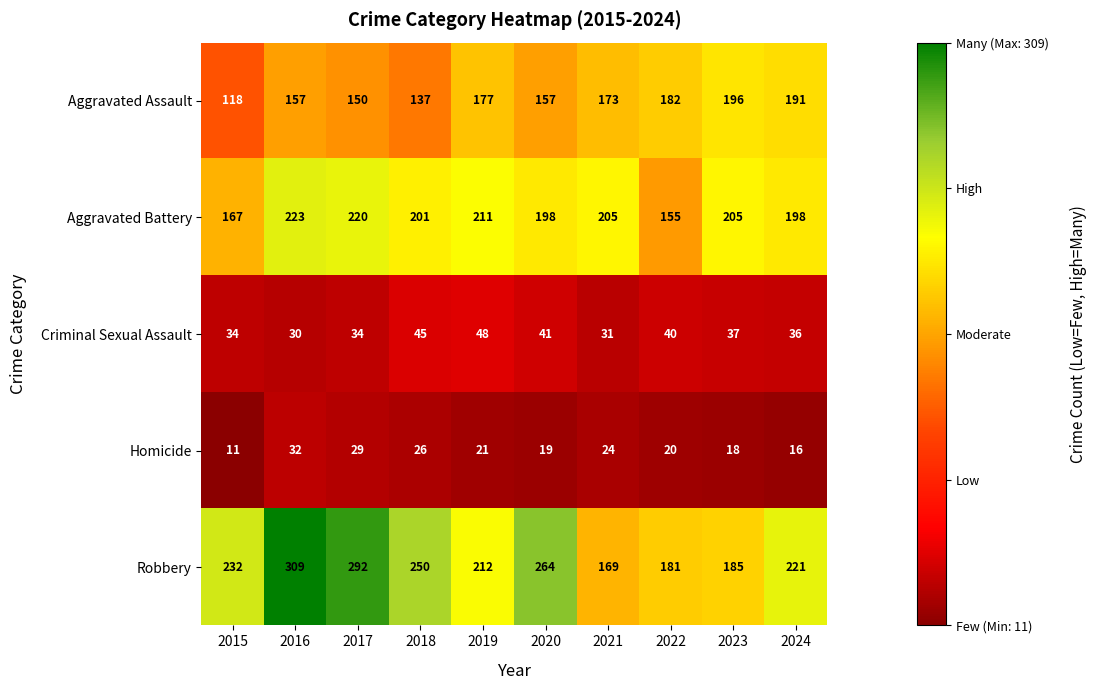

Which label corresponds to the largest value in the chart?

2016